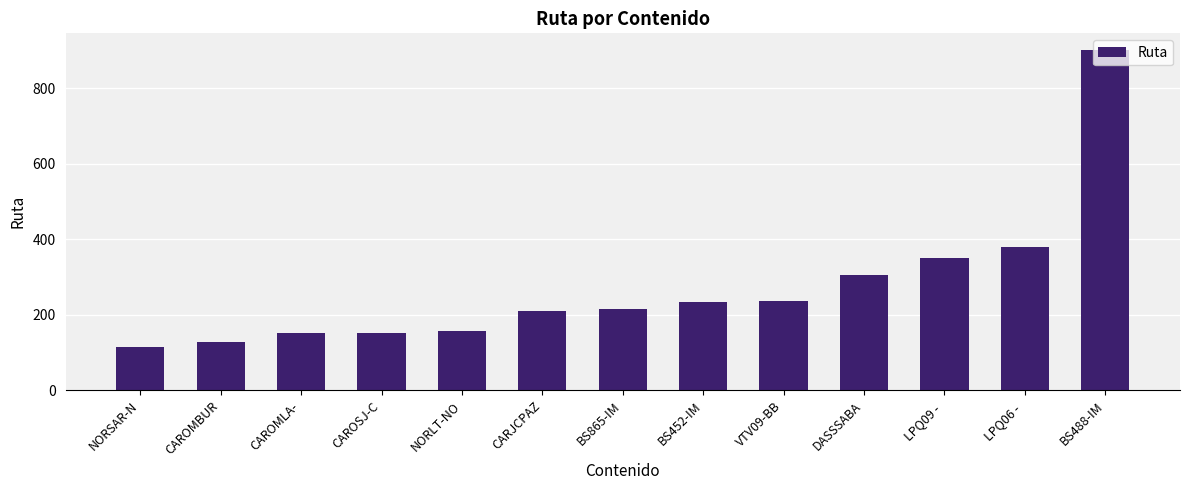

What is the approximate value at CARJCPAZ?

210